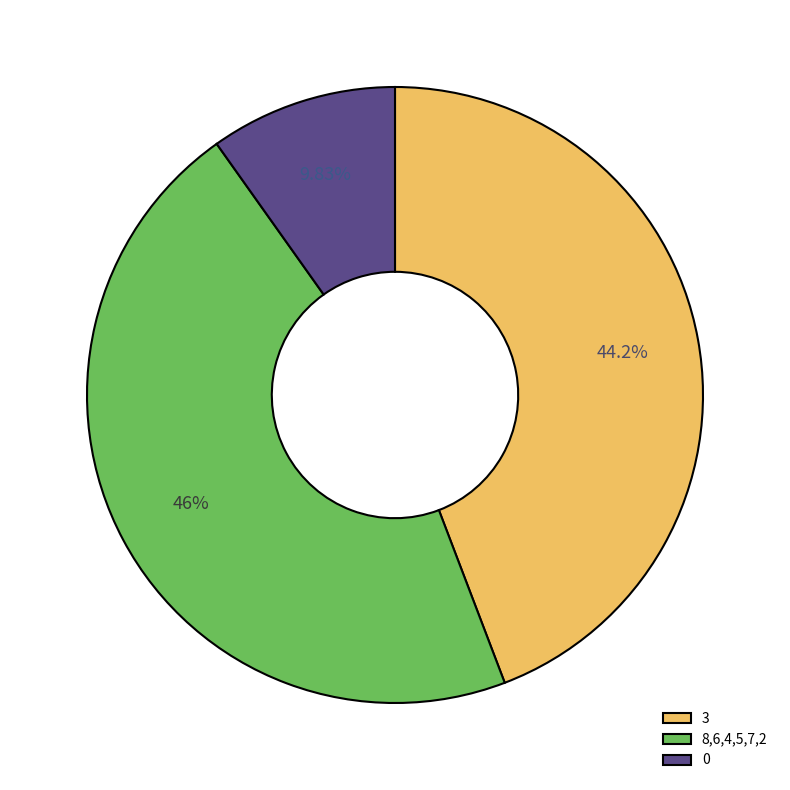

To the nearest percent, what is the difference between the largest and smallest slice percentages?

36%